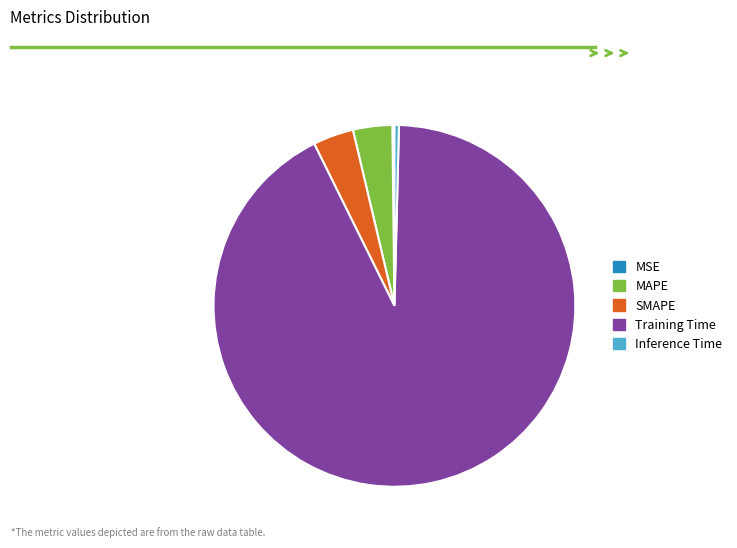

Is the sum of Training Time and SMAPE greater than half?

Yes